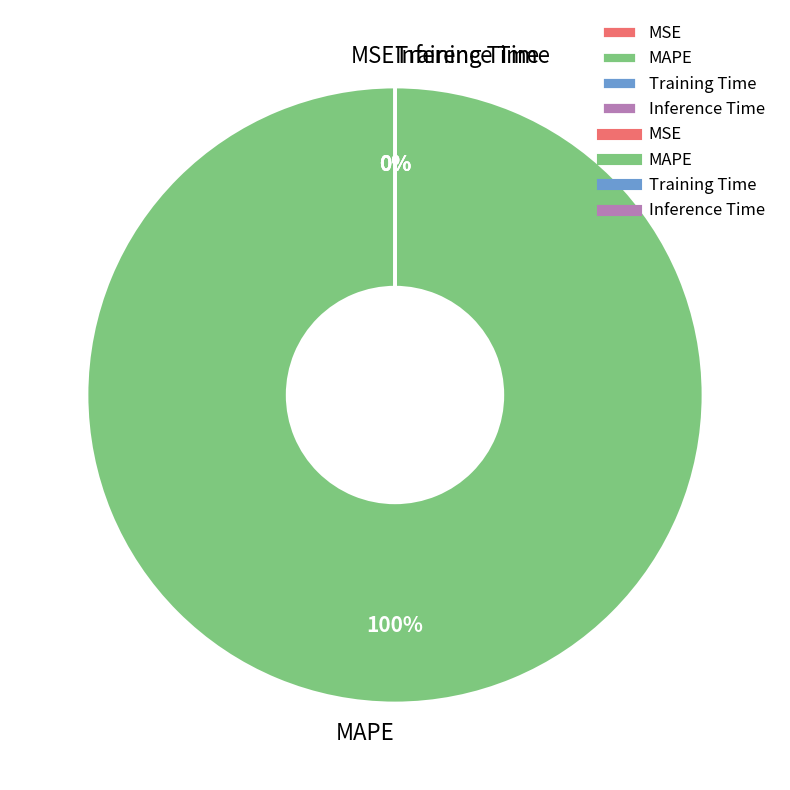

The Inference Time slice represents 0% of the pie. True or false?

True